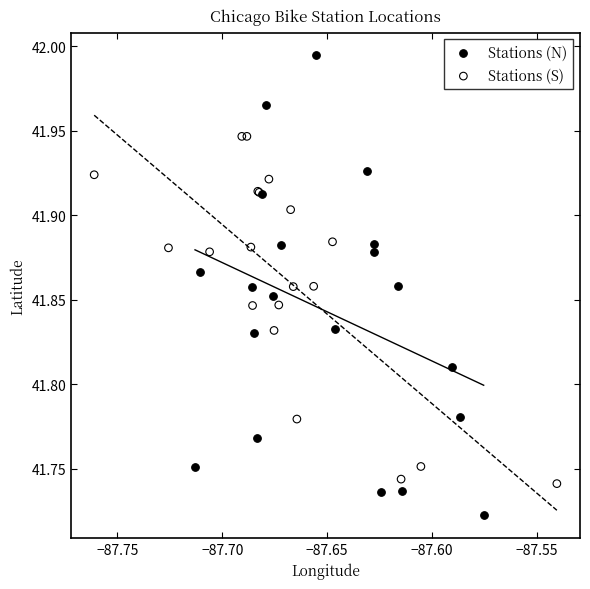

Which series has the largest Y range (max minus min)?

Stations (N)